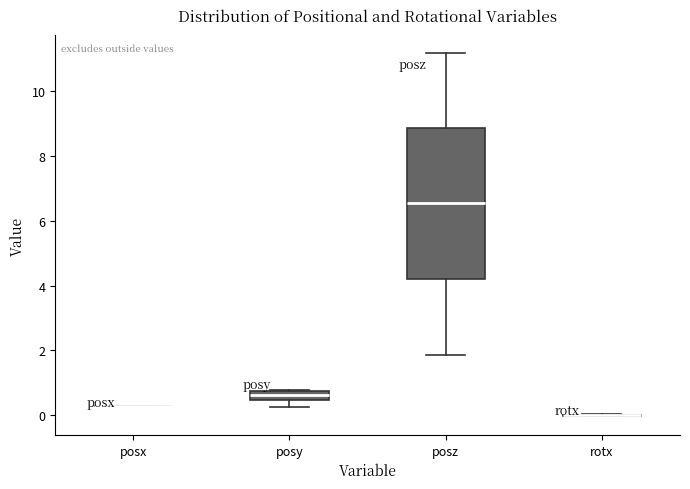

Which box is the tallest, from its lower edge to its upper edge?

posz